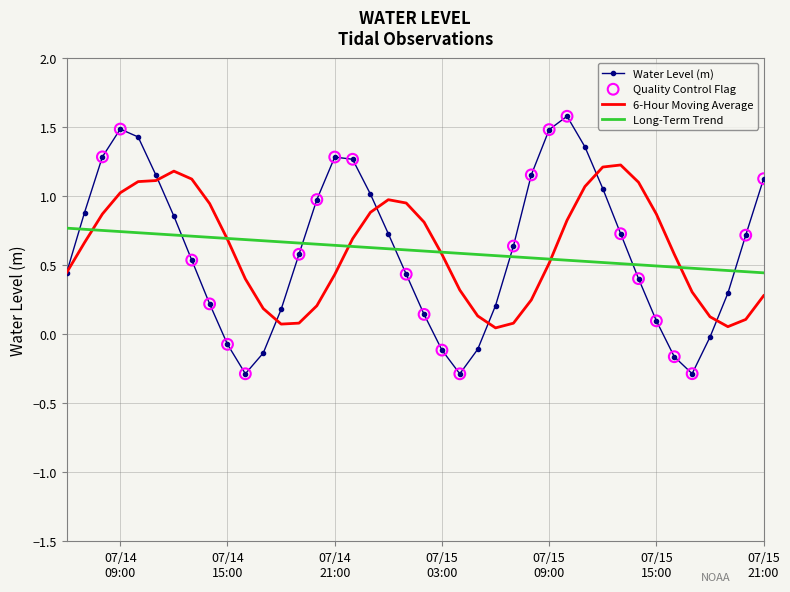

Which series has the largest range (max minus min)?

Water Level (m)